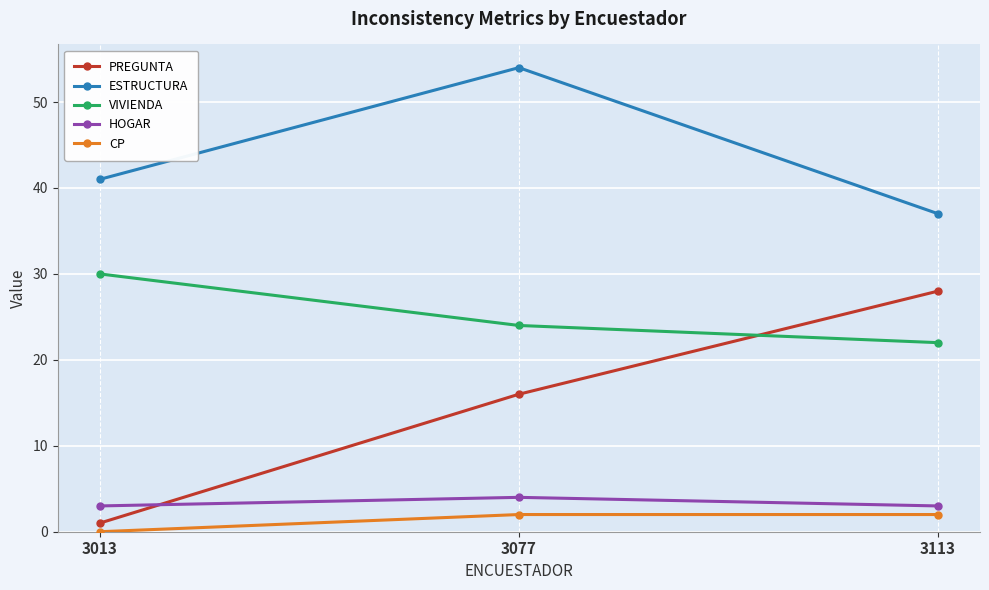

How many ESTRUCTURA values are between 37 and 54?

3